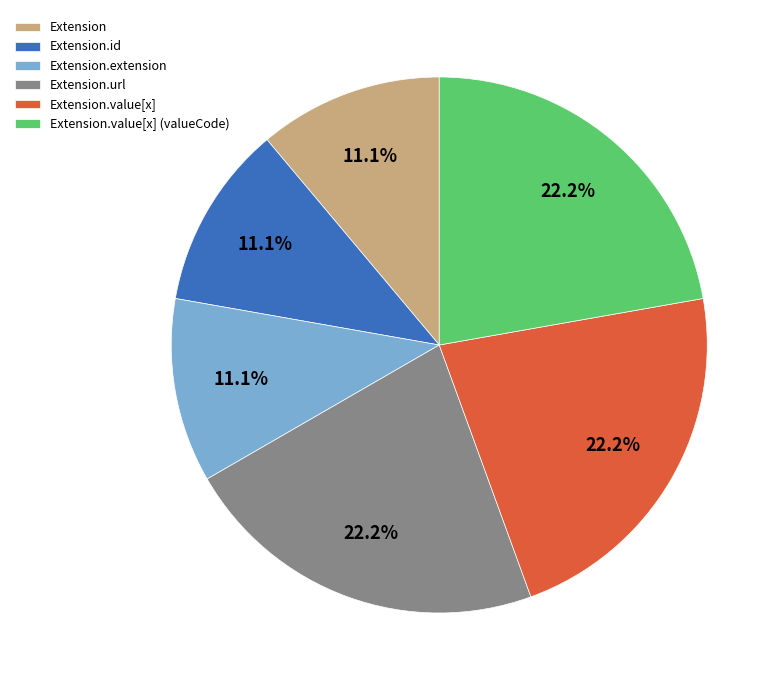

To the nearest percent, what portion does Extension.url represent?

22%